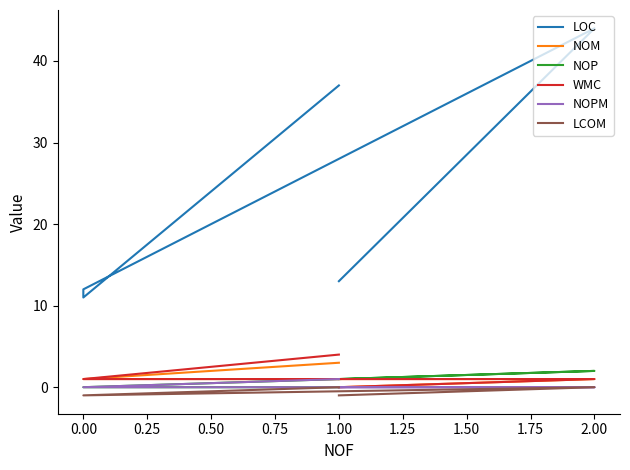

Is this an area chart (filled region under the line)?

No